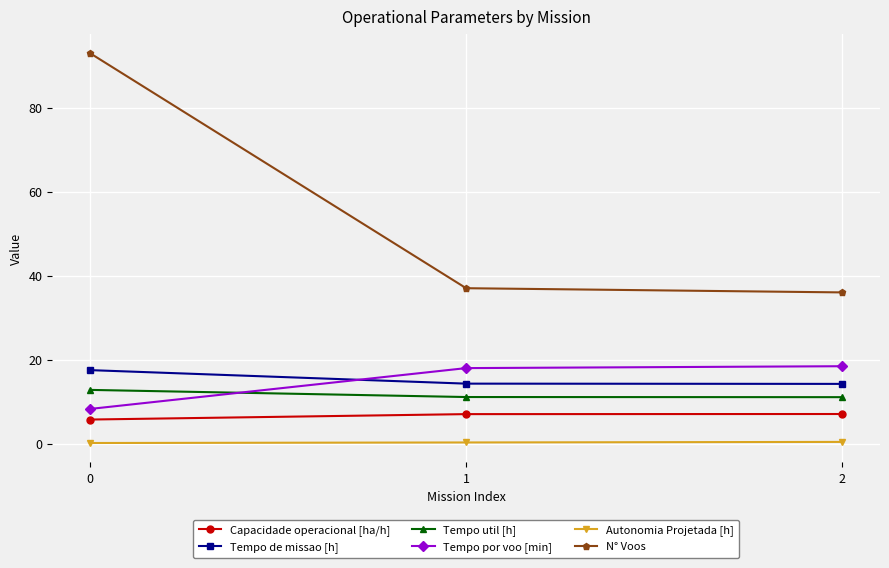

What is the value of the N° Voos point at the 2nd from the left?

37.0